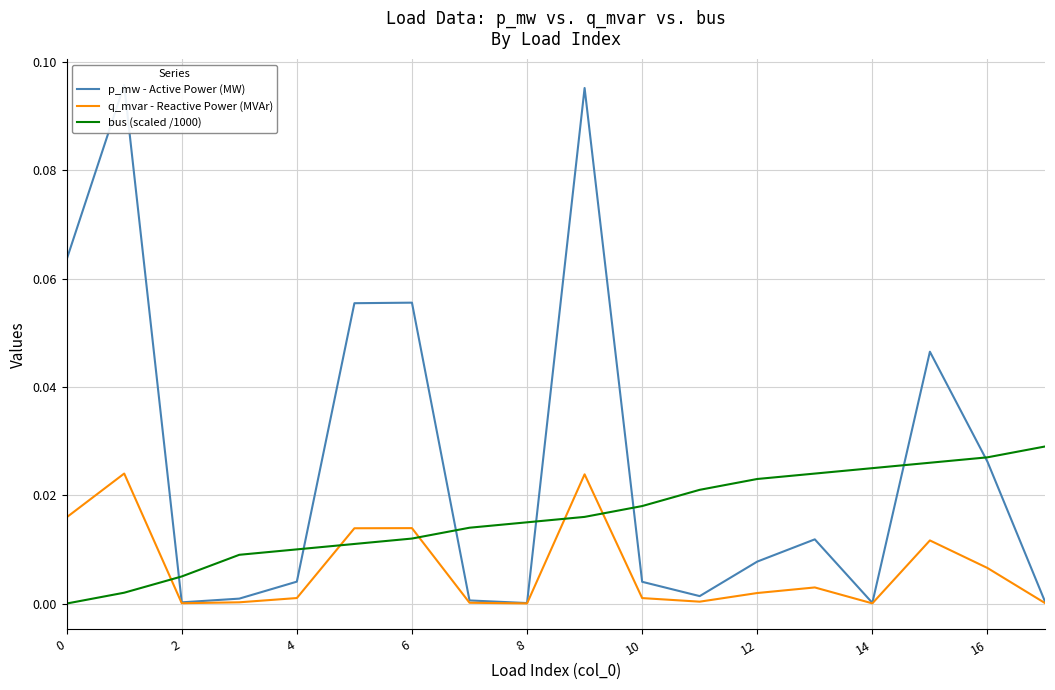

In q_mvar - Reactive Power (MVAr), how many points are lower than both neighbors (excluding endpoints)?

4